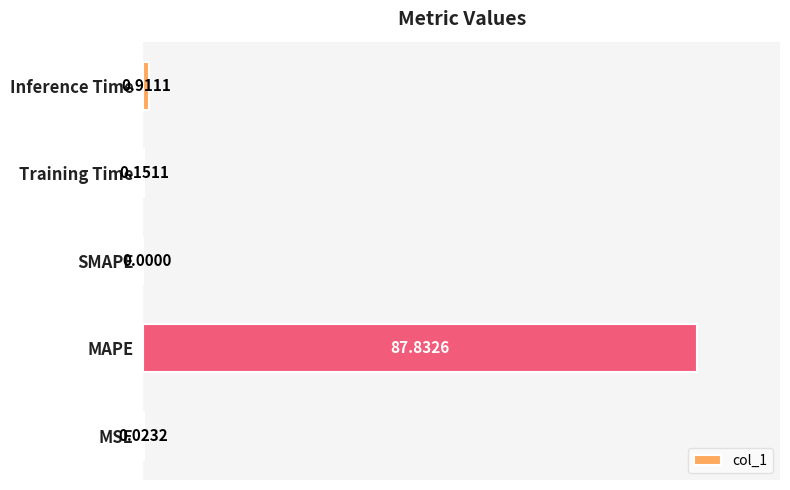

How many positive values are there?

4